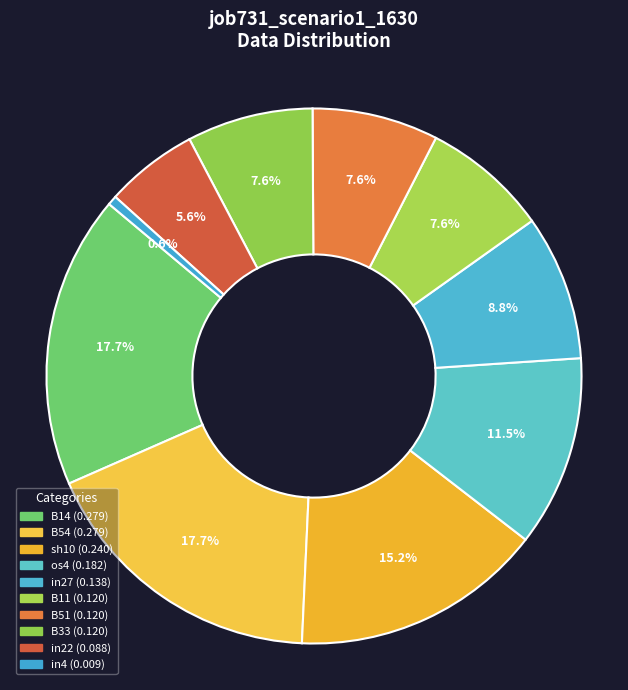

Count the number of slices in the pie.

10